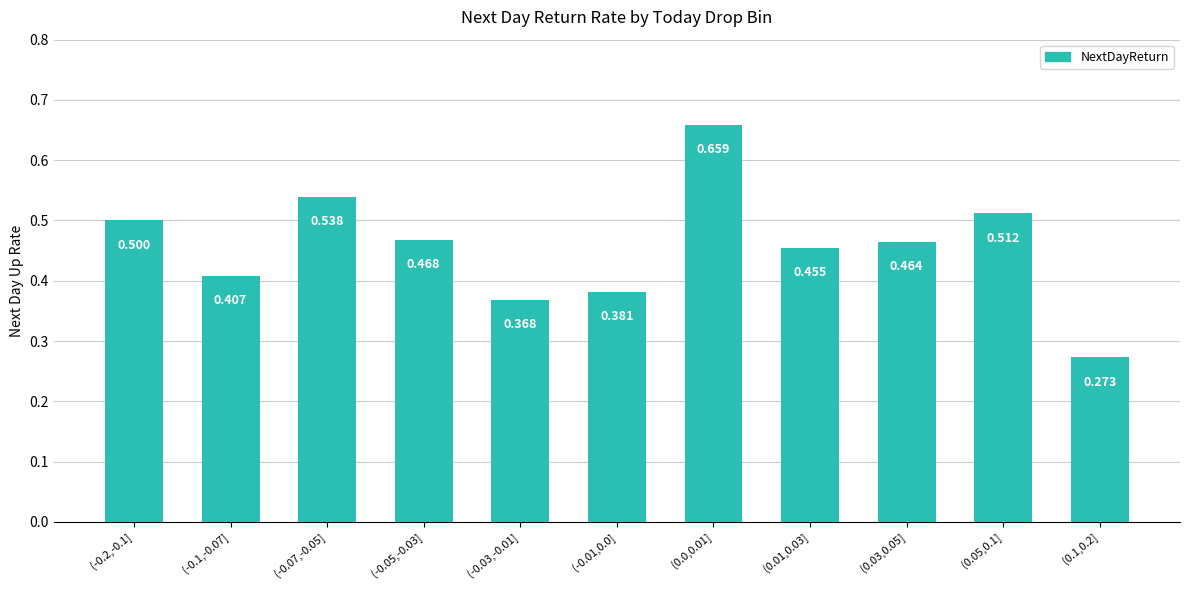

Rank the categories by value from lowest to highest.

(0.1,0.2], (-0.03,-0.01], (-0.01,0.0], (-0.1,-0.07], (0.01,0.03], (0.03,0.05], (-0.05,-0.03], (-0.2,-0.1], (0.05,0.1], (-0.07,-0.05], (0.0,0.01]